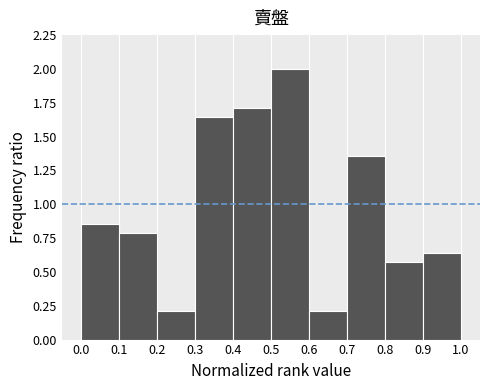

What is the height of the bar covering 0.1 to 0.2 on the x-axis? The values are not printed on the chart, so give them approximately, as read against the axis.

0.80